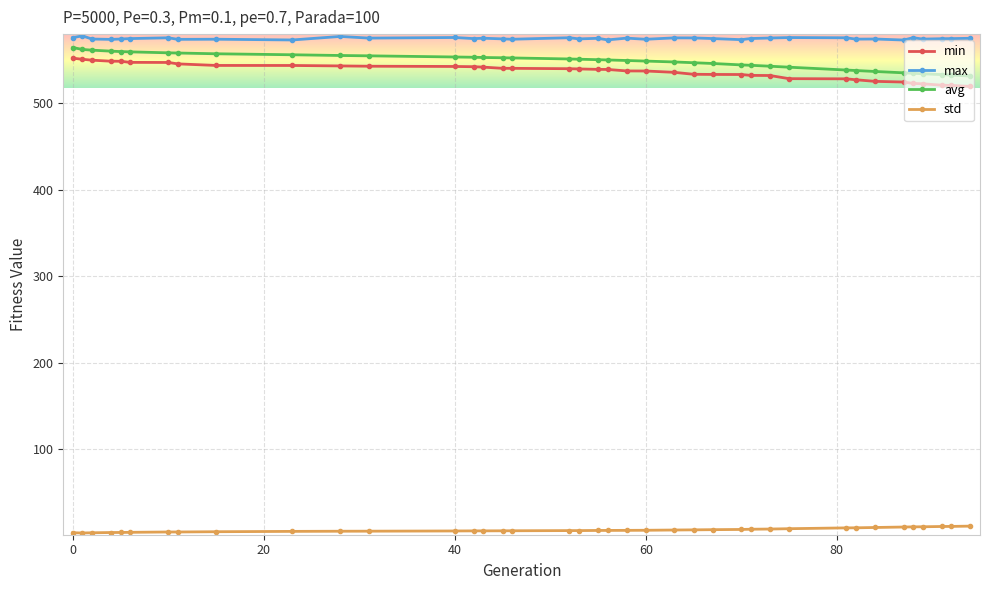

What is the highest value of the max series?

577.8